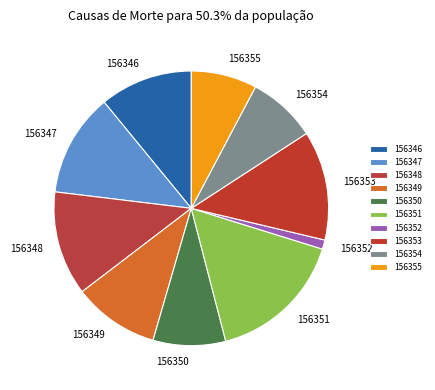

Which has a higher value, 156350 or 156347?

156347